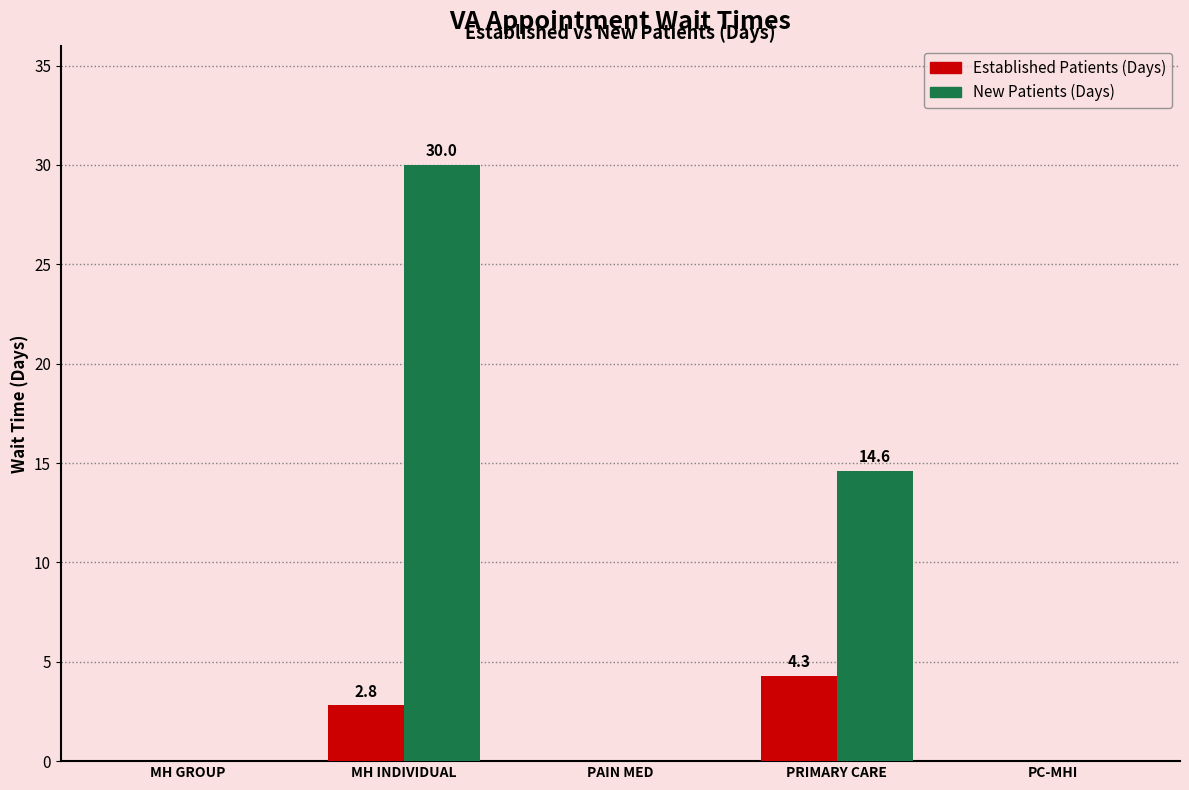

What is the greatest value displayed?

30.0